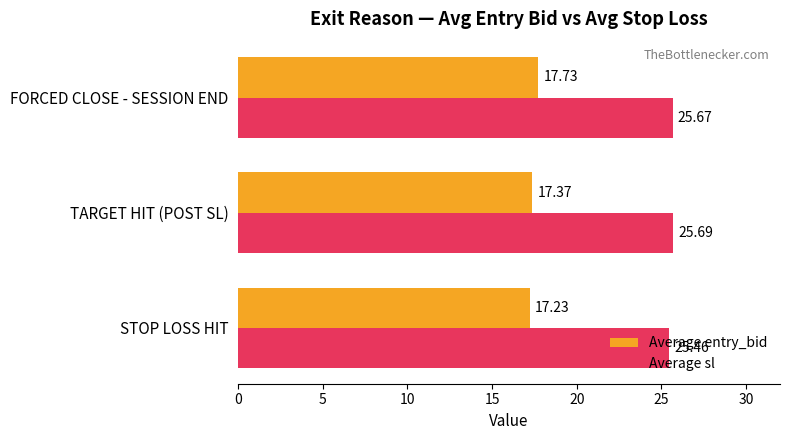

What is the difference between the maximum and minimum values in the Average entry_bid series?

0.5